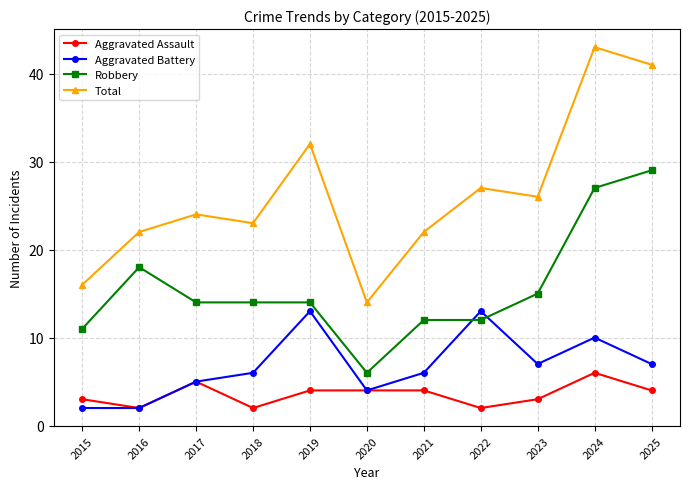

Does the chart display data point markers on the line(s)?

Yes